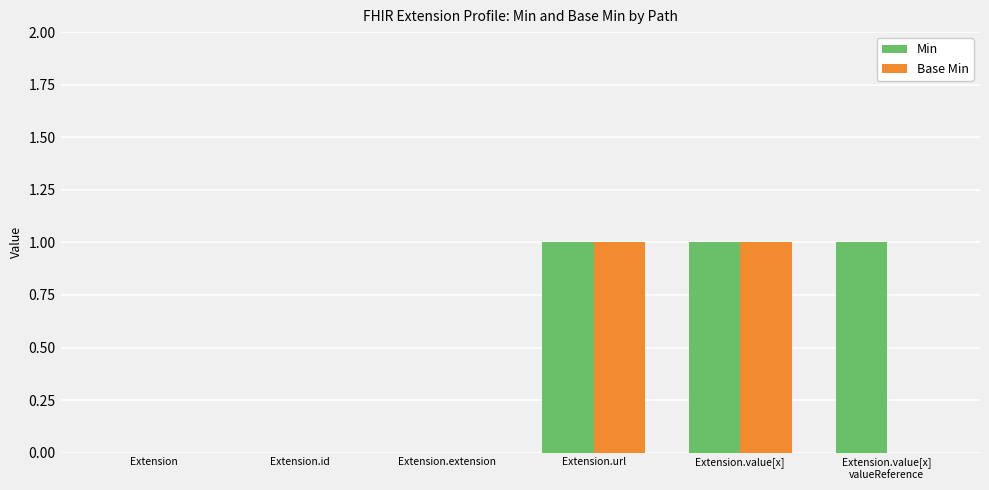

The value of Base Min at Extension is 0. True or false?

True